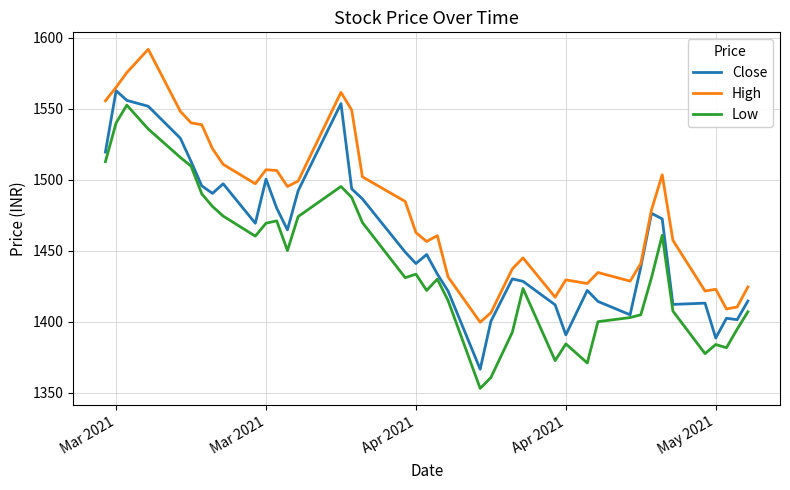

In Low, how many points are higher than both neighbors (excluding endpoints)?

9